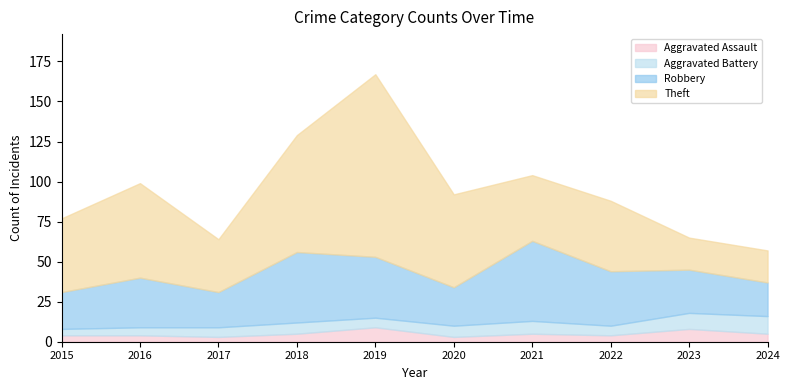

At which category does Robbery reach its first local valley?

2017